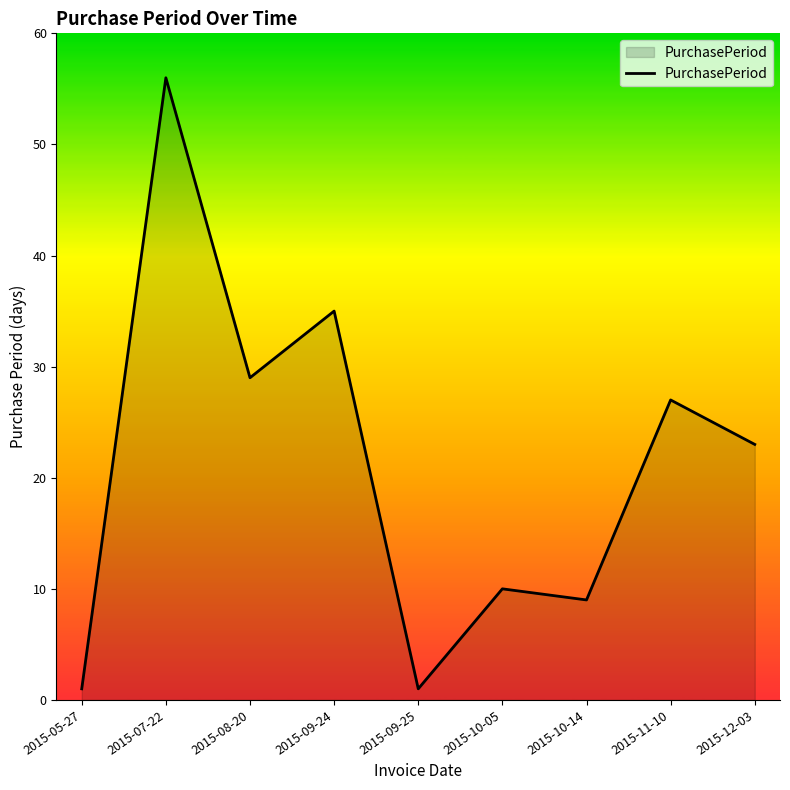

What is the maximum value shown in the chart?

56